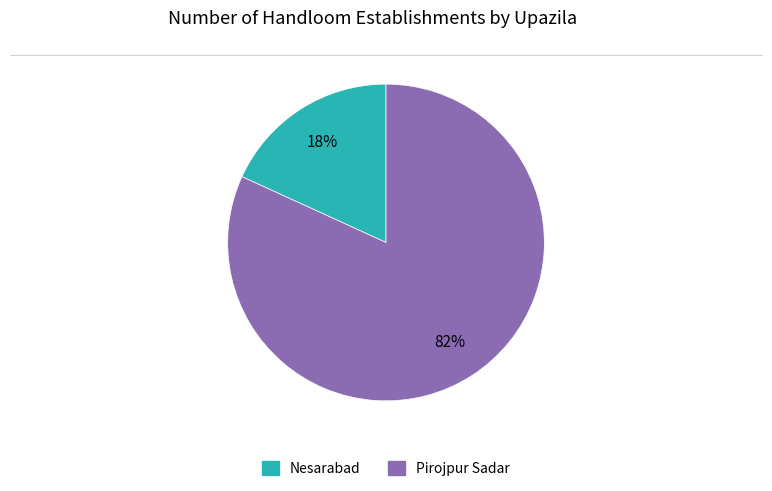

What is the majority slice?

Pirojpur Sadar